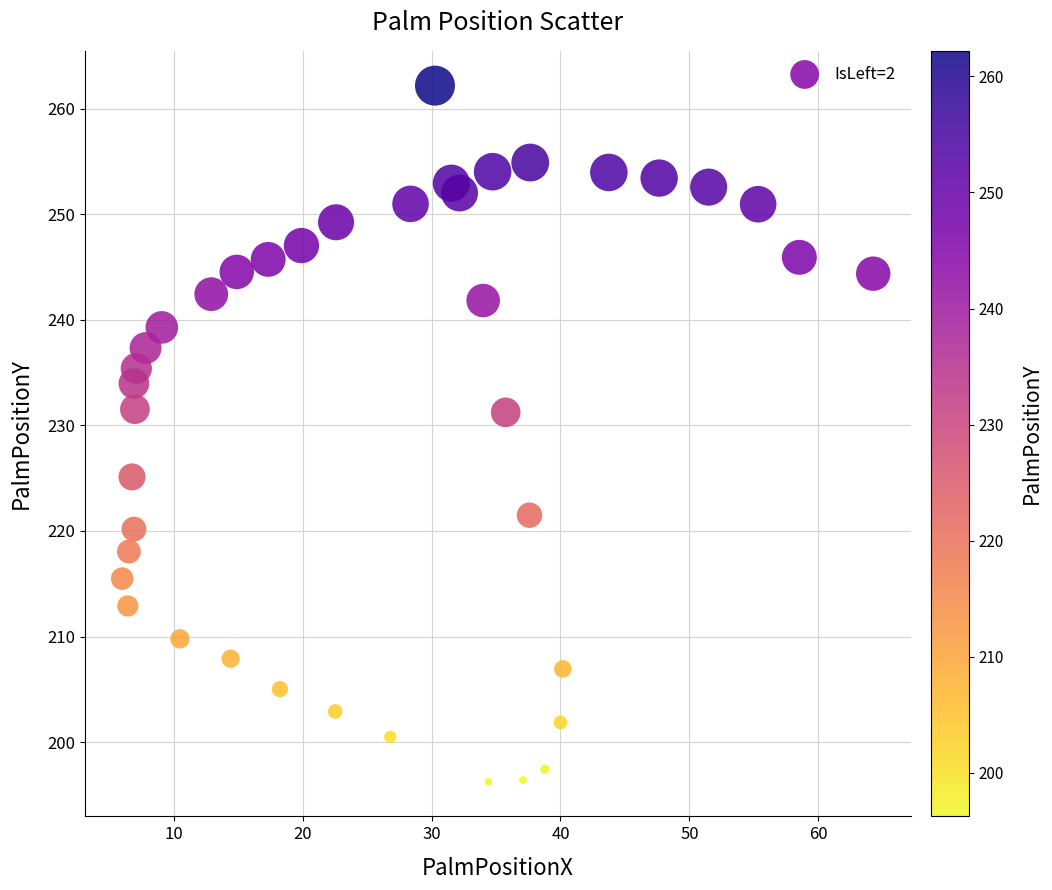

What is the range of X values (max minus min)?

58.2